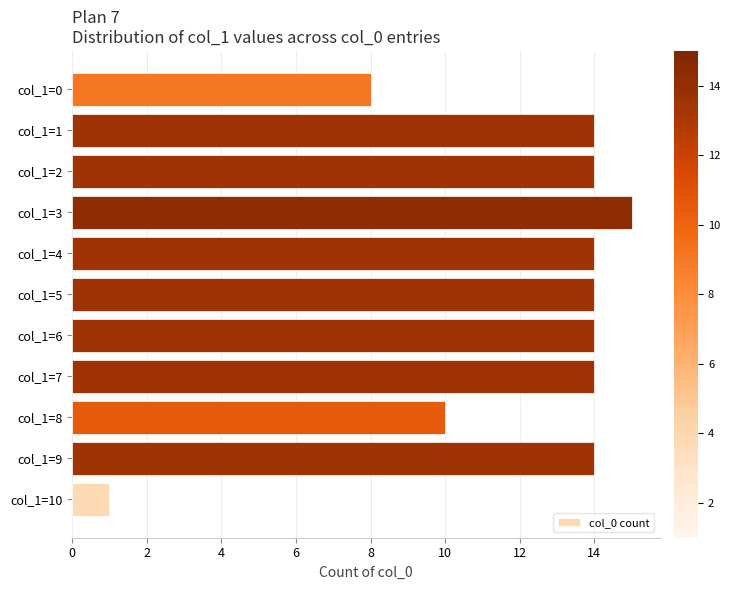

Reading bottom to top, list all the values displayed in this chart.

1	14	10	14	14	14	14	15	14	14	8